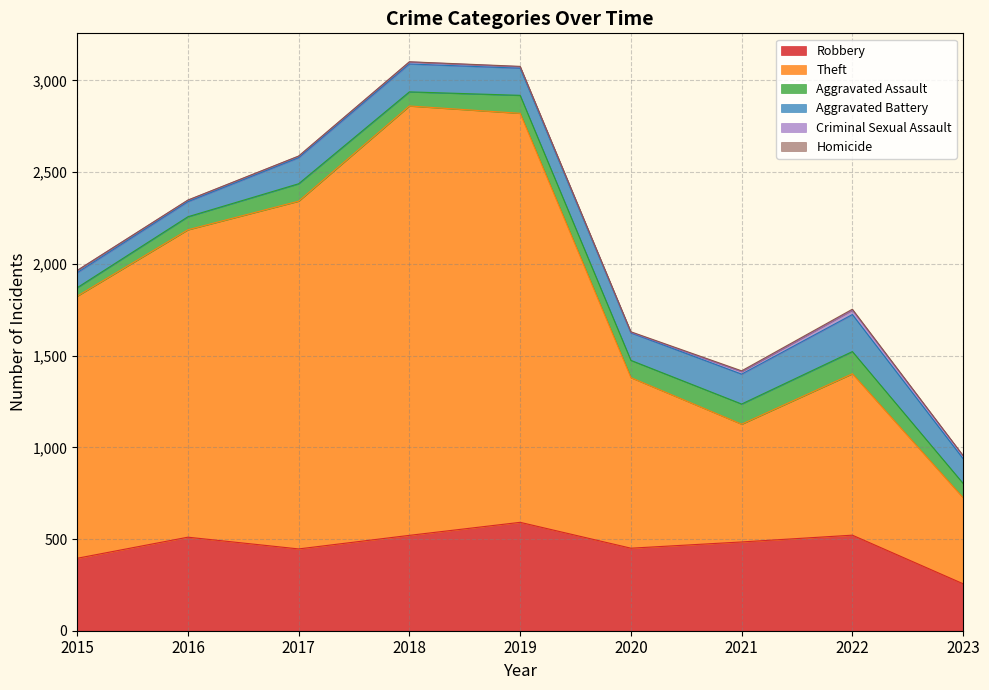

Does the chart display data point markers on the line(s)?

No